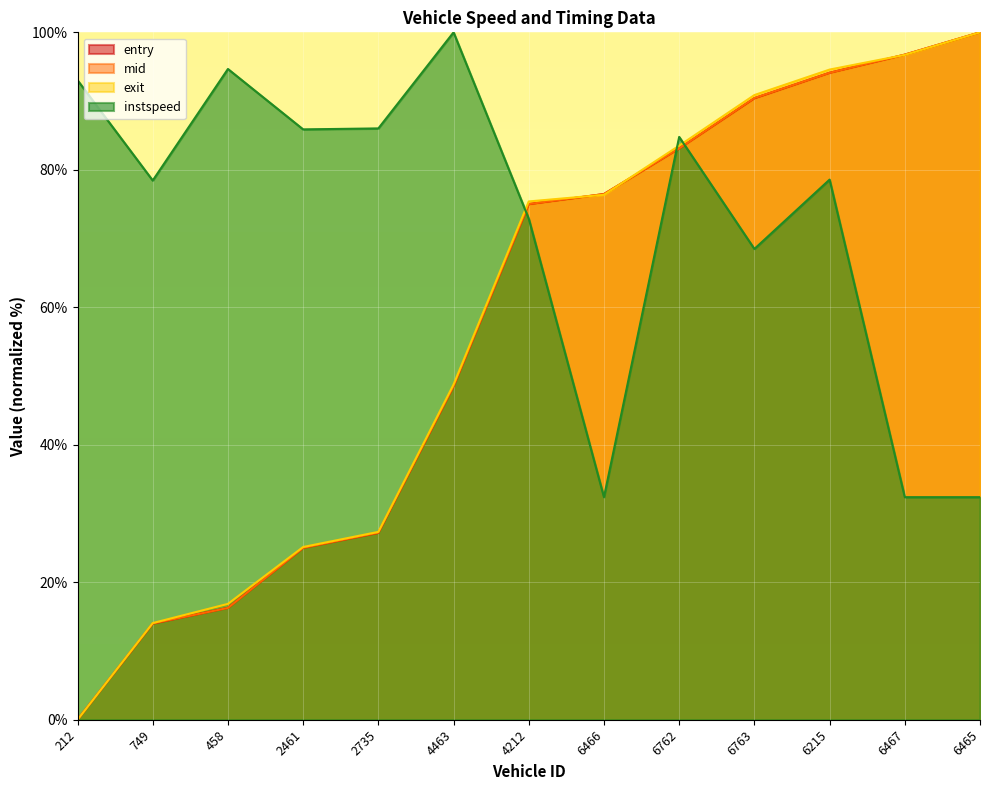

True or false: entry has more than 2 interior local peaks.

False